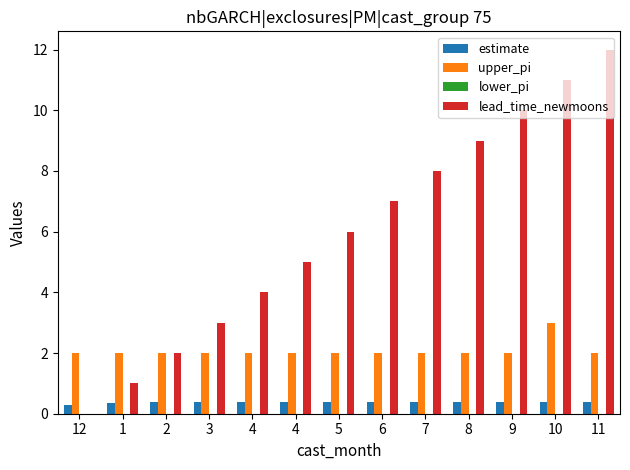

How many series are shown in this chart?

3